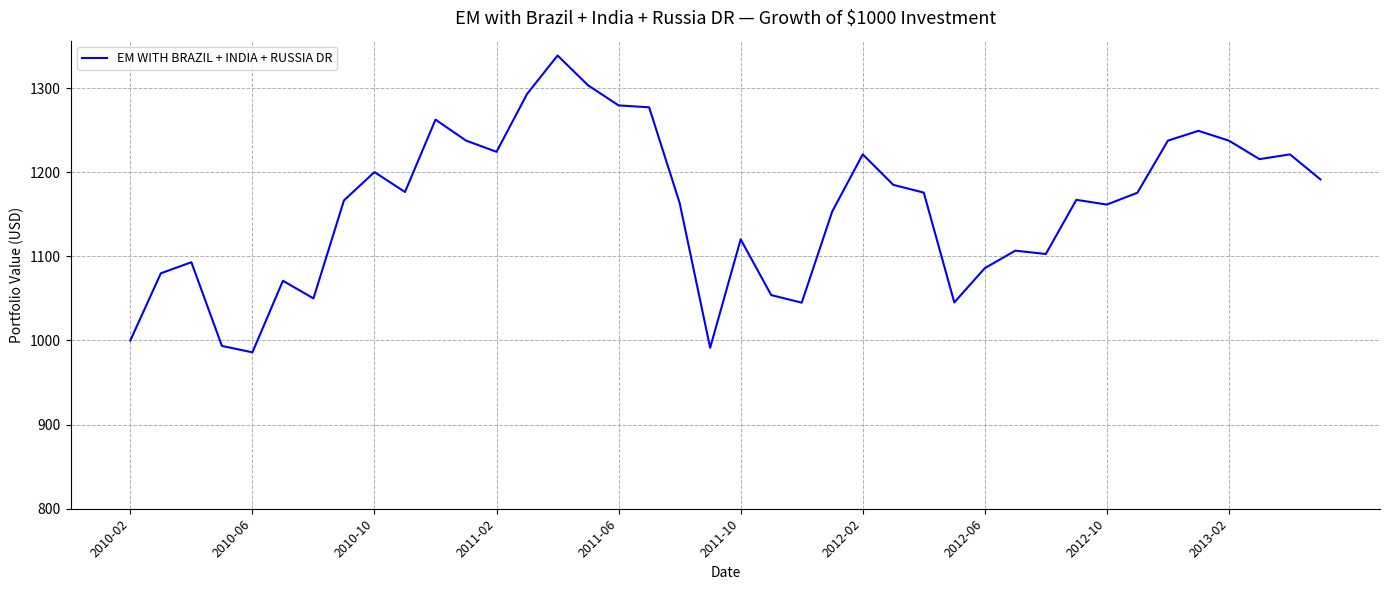

What is the maximum value shown in the chart?

1338.7